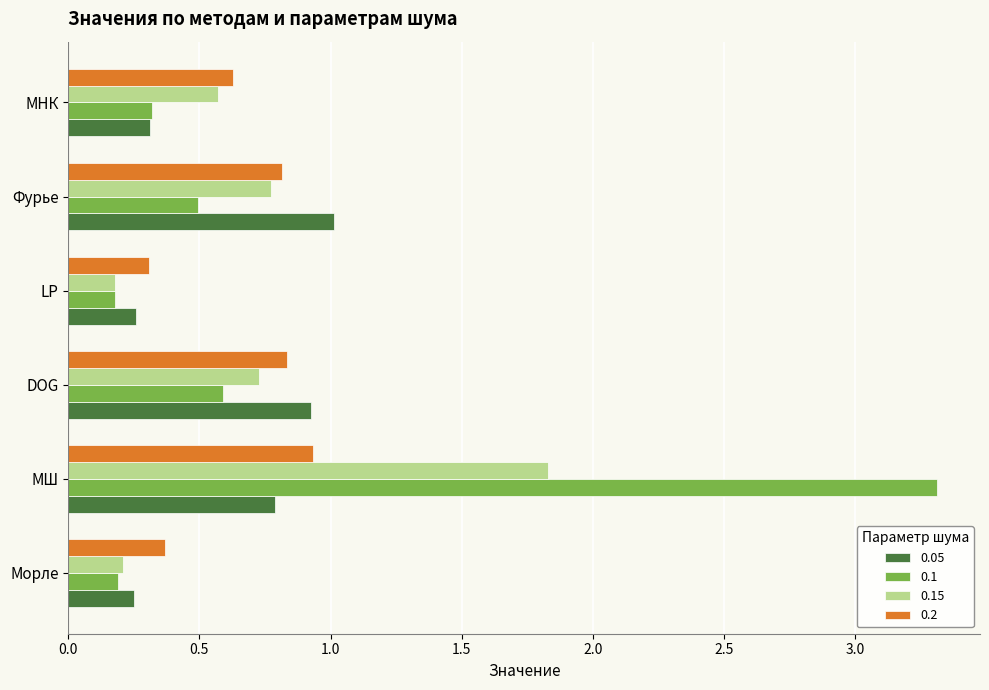

True or false: 0.05 has a value of 0.3 at LP.

True